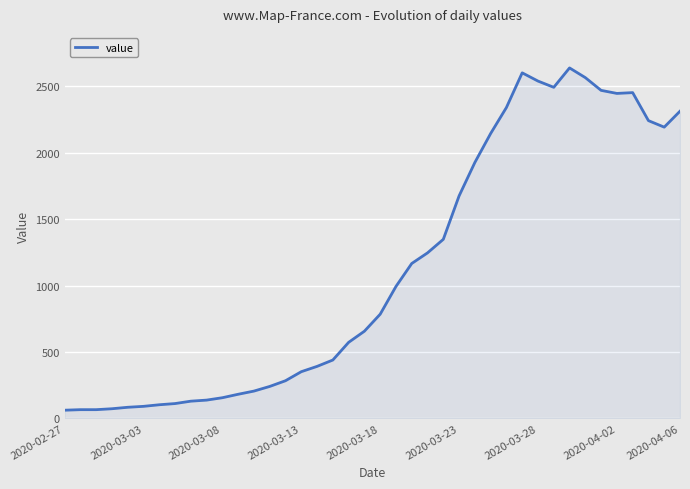

What is the difference between the maximum and minimum values?

2578